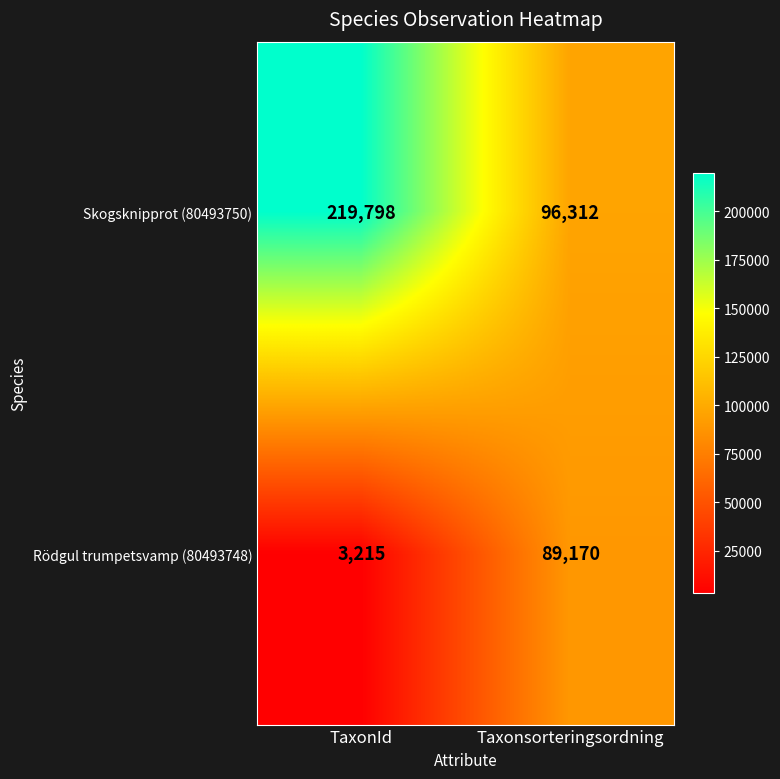

Rank the series at Taxonsorteringsordning from highest to lowest value.

Skogsknipprot (80493750), Rödgul trumpetsvamp (80493748)